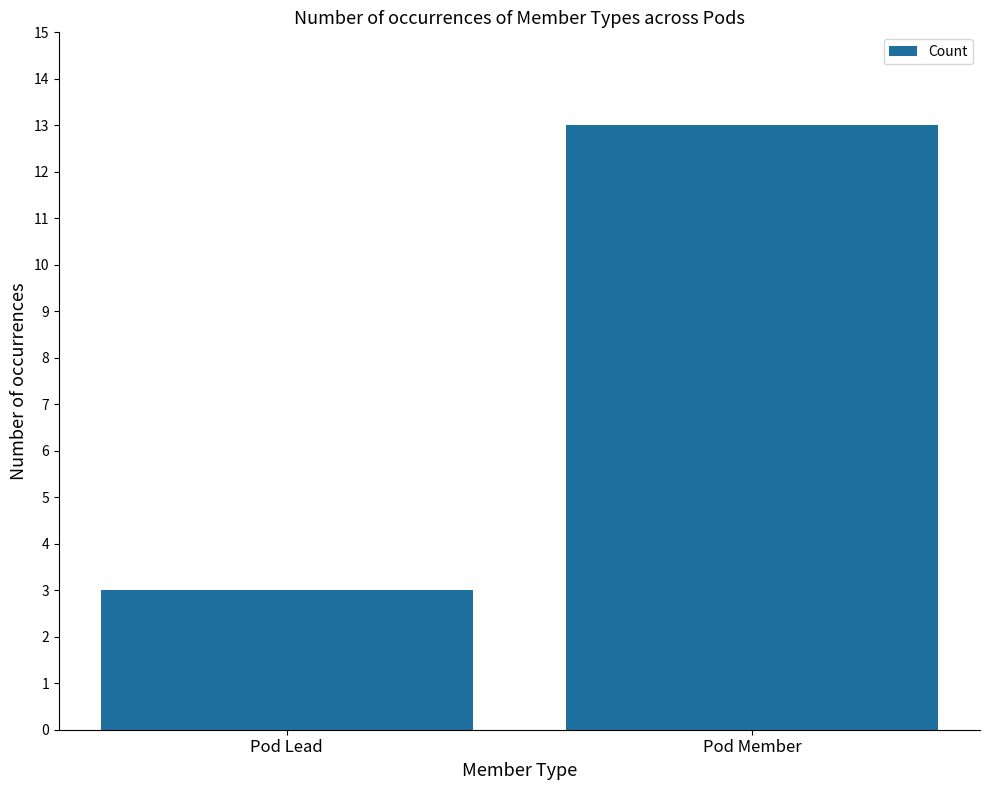

Reading left to right, transcribe all the data shown in this chart.

Pod Lead=3	Pod Member=13